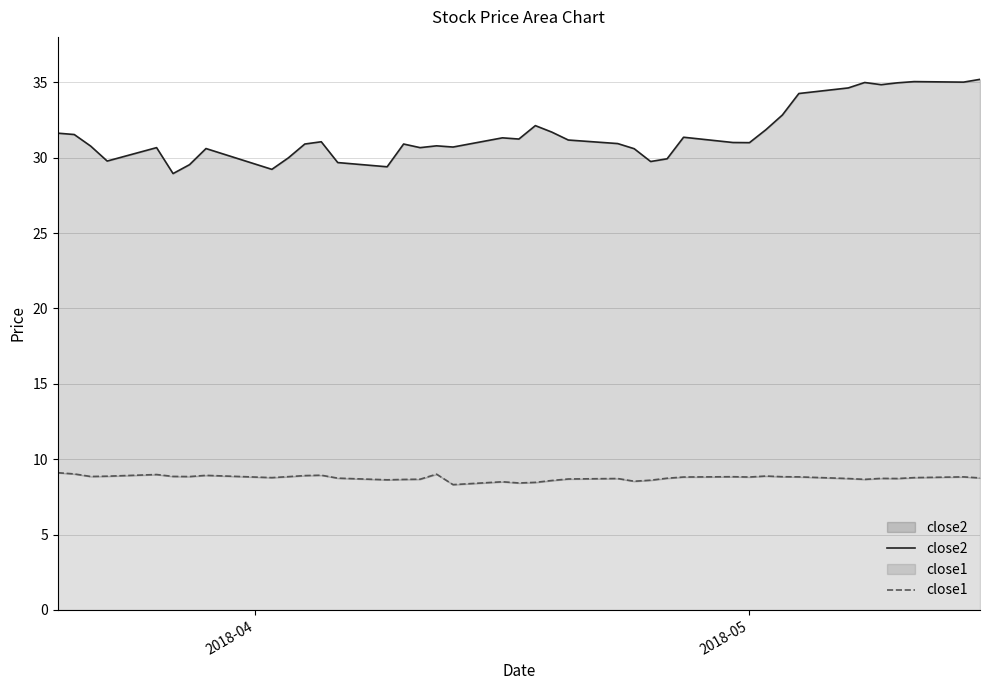

Reading left to right, list all the values displayed in this chart.

close2: 31.6	31.5	30.8	29.8	30.7	28.9	29.5	30.6	29.2	30.0	30.9	31.1	29.7	29.4	30.9	30.7	30.8	30.7	31.3	31.2	32.1	31.7	31.2	30.9	30.6	29.7	29.9	31.4	31.0	31.0	31.9	32.8	34.3	34.6	35.0	34.8	35.0	35.0	35.0	35.2
close1: 9.1	9.0	8.9	8.9	9.0	8.9	8.8	8.9	8.8	8.8	8.9	8.9	8.7	8.6	8.7	8.7	9.0	8.3	8.5	8.4	8.5	8.6	8.7	8.7	8.5	8.6	8.7	8.8	8.8	8.8	8.9	8.8	8.8	8.7	8.7	8.7	8.7	8.8	8.8	8.8